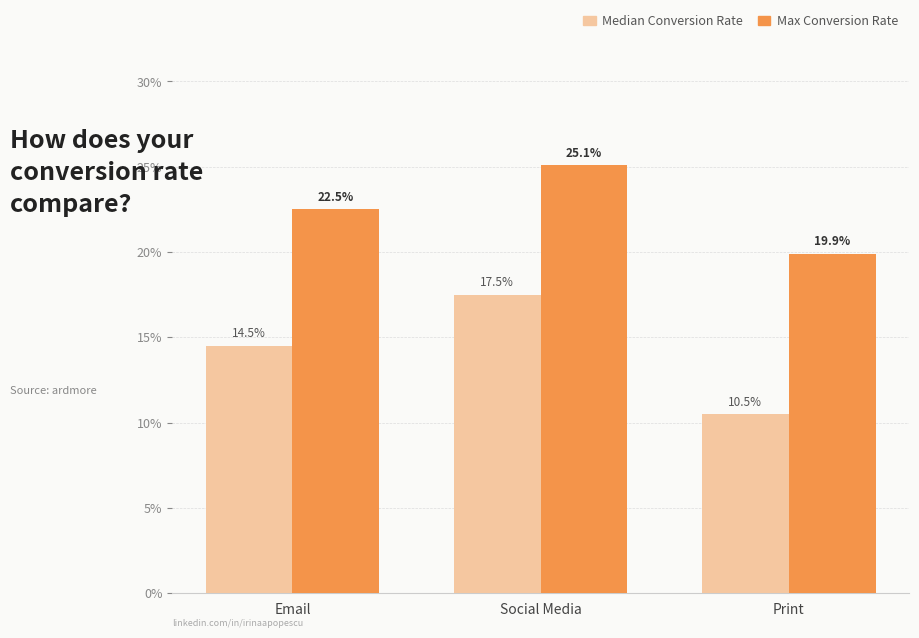

The value of Median Conversion Rate at Email is 14.5. True or false?

True